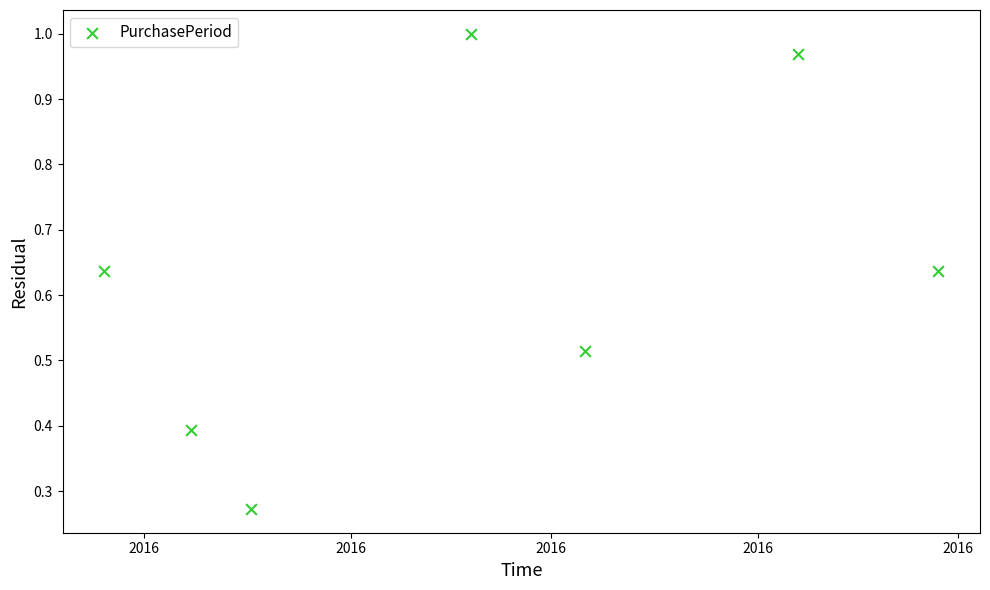

What is the average X value?

17063.9